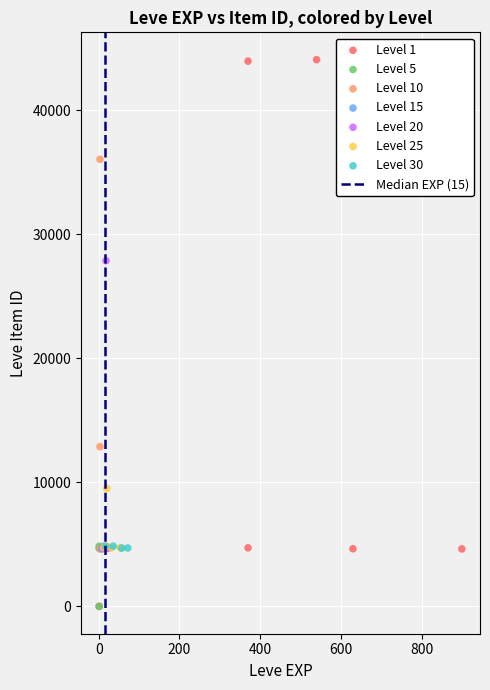

Which series reaches the maximum Y coordinate?

Level 1